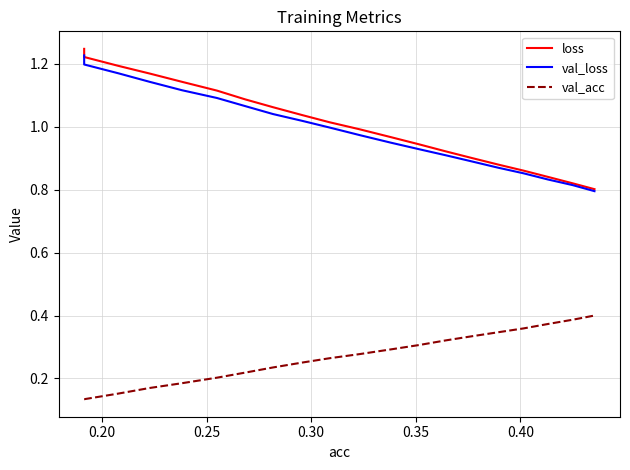

Does the chart display data point markers on the line(s)?

No